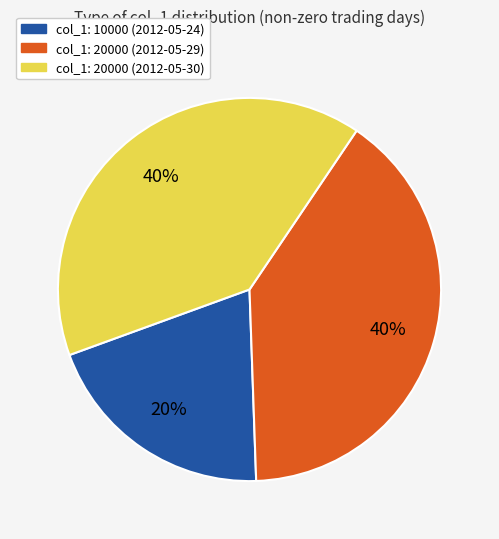

Is there any slice that represents more than half of the pie?

No